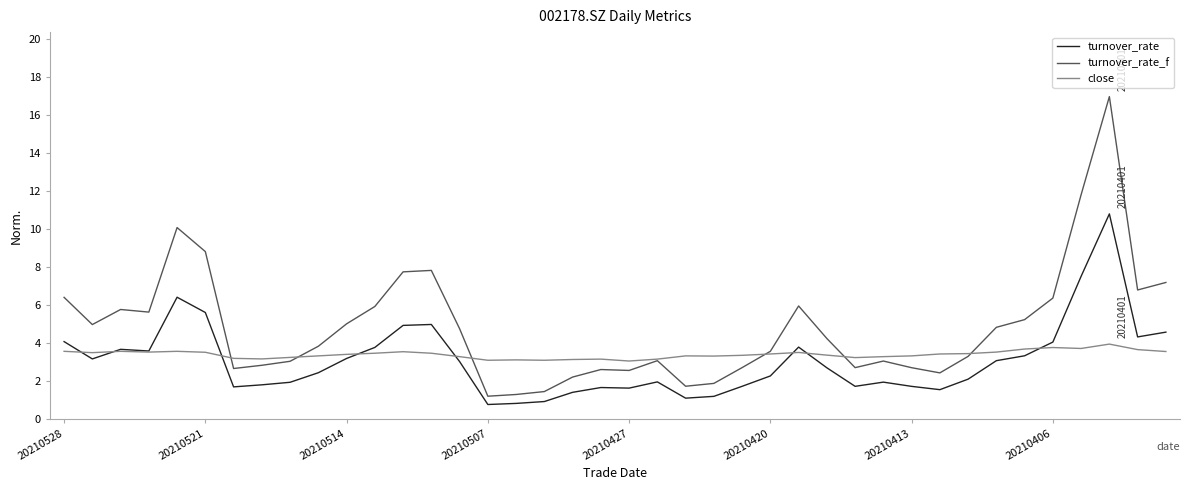

True or false: turnover_rate and turnover_rate_f cross at least once.

False